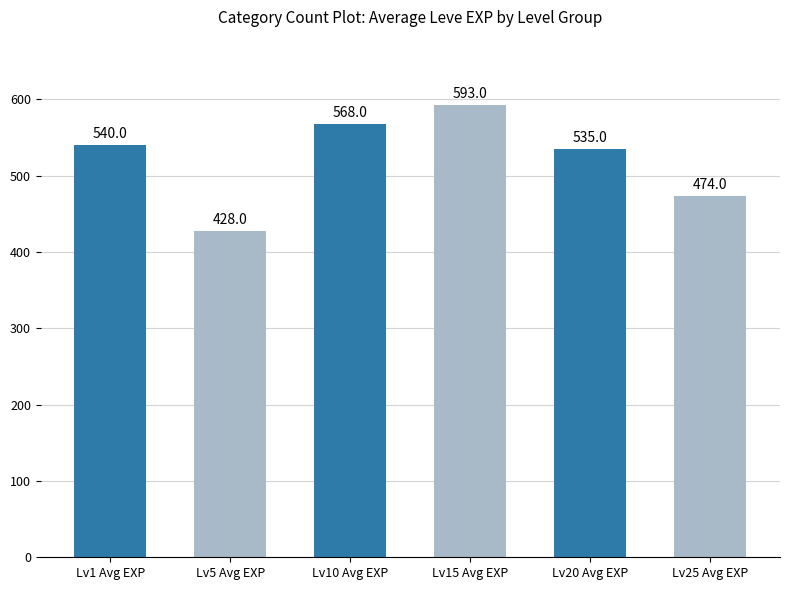

Where is the data nearest to the value 510?

Lv20 Avg EXP